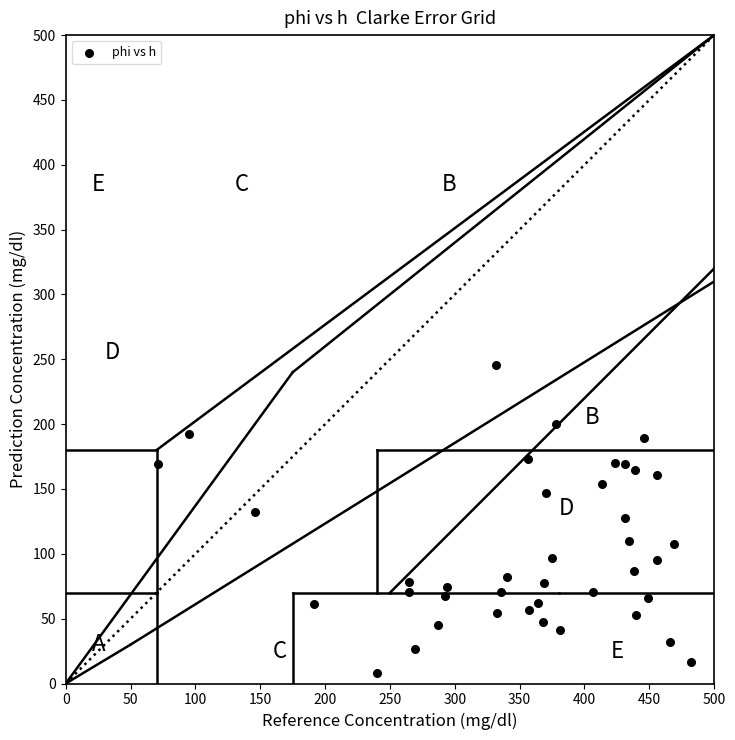

What is the range of X values (max minus min)?

410.4